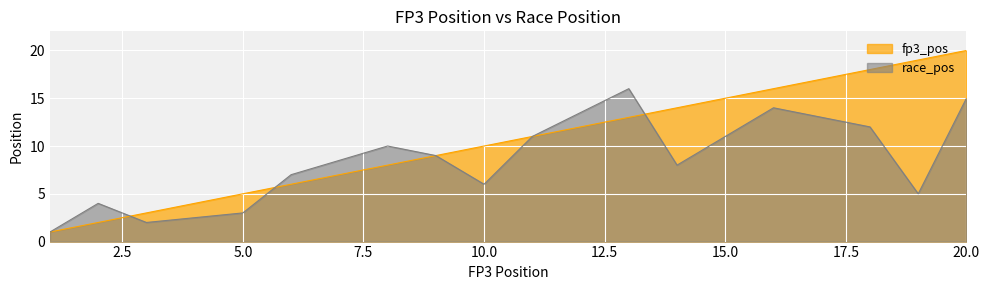

Reading left to right, list all the values displayed in this chart.

fp3_pos: 1	2	3	5	6	8	9	10	11	13	14	16	17	18	19	20
race_pos: 1	4	2	3	7	10	9	6	11	16	8	14	13	12	5	15